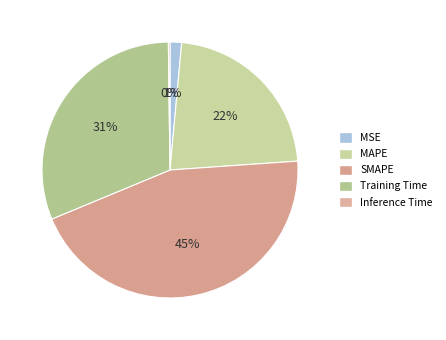

What portion of the pie excludes Training Time?

68.9%